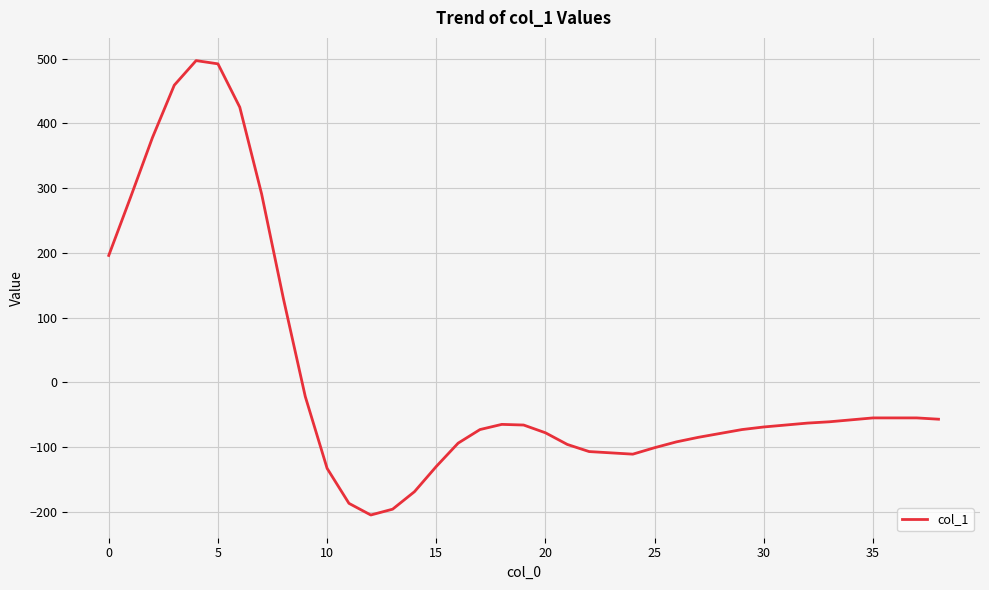

What is the smallest value displayed?

-205